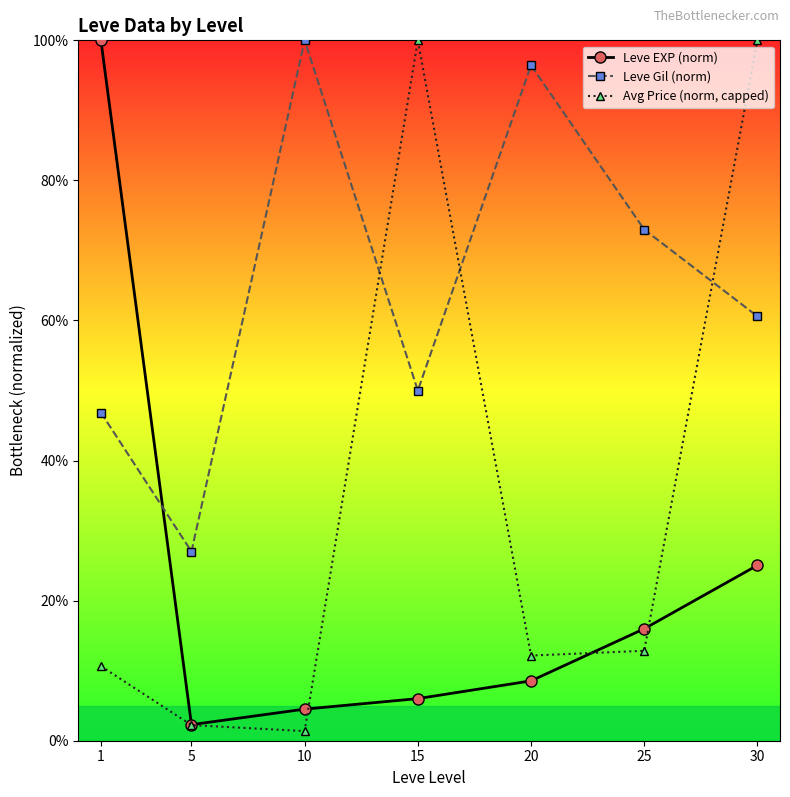

Reading left to right, transcribe all the data shown in this chart.

Leve EXP (norm): 1=100.0	5=2.3	10=4.5	15=6.0	20=8.5	25=16.0	30=25.0
Leve Gil (norm): 1=46.9	5=27.0	10=100.0	15=50.0	20=96.4	25=73.0	30=60.6
Avg Price (norm, capped): 1=10.6	5=2.2	10=1.4	15=100.0	20=12.2	25=12.8	30=100.0